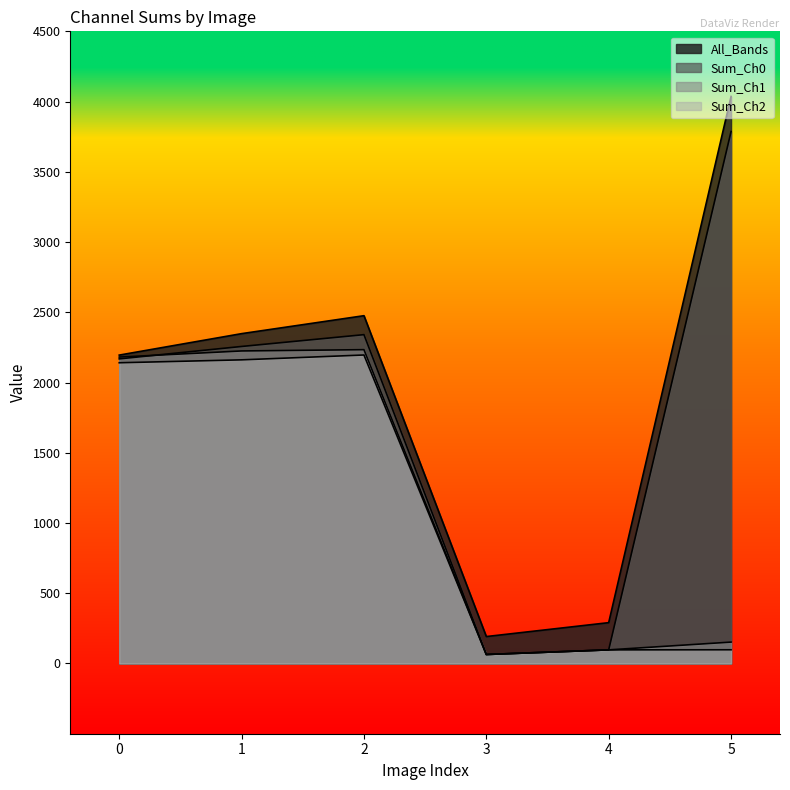

At how many categories does at least one series exceed 1312?

4